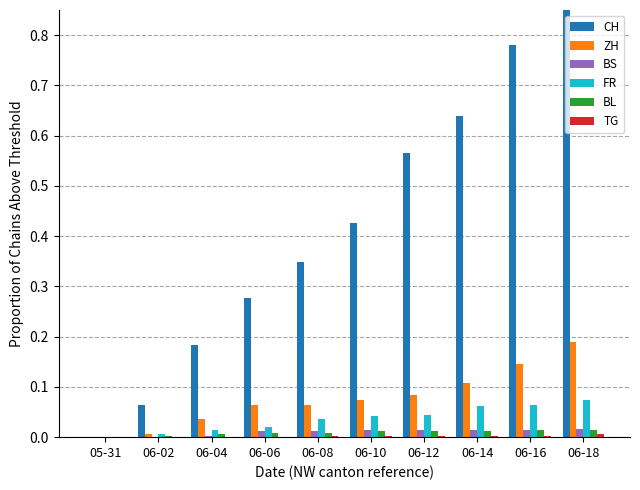

What is the label of the 7th bar from the left?

06-12